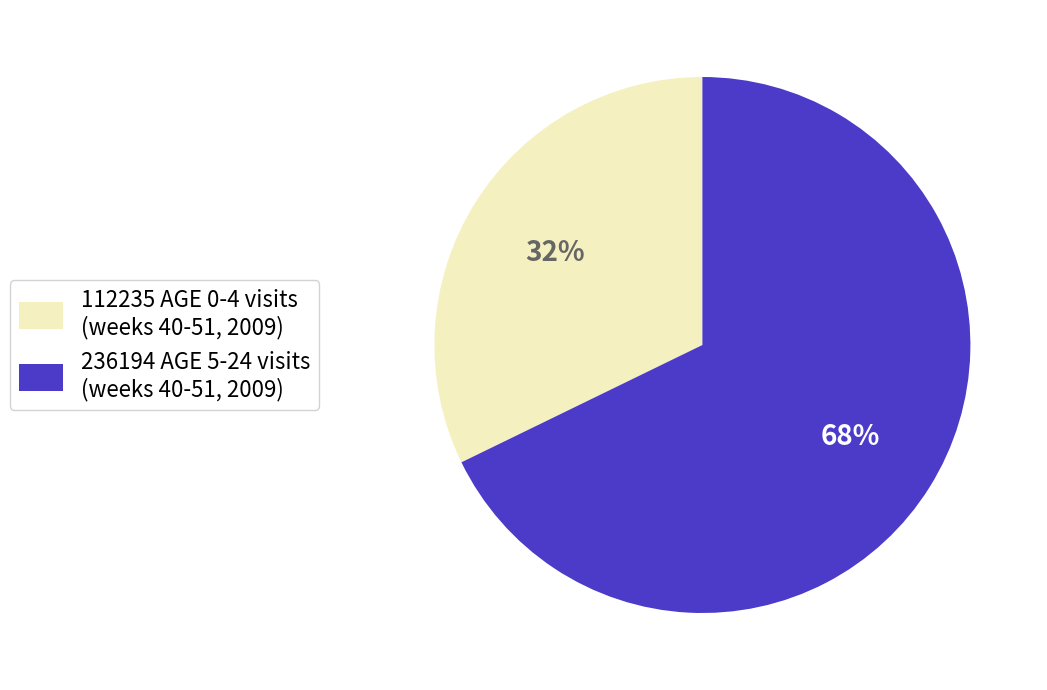

Does any single category account for the majority?

Yes